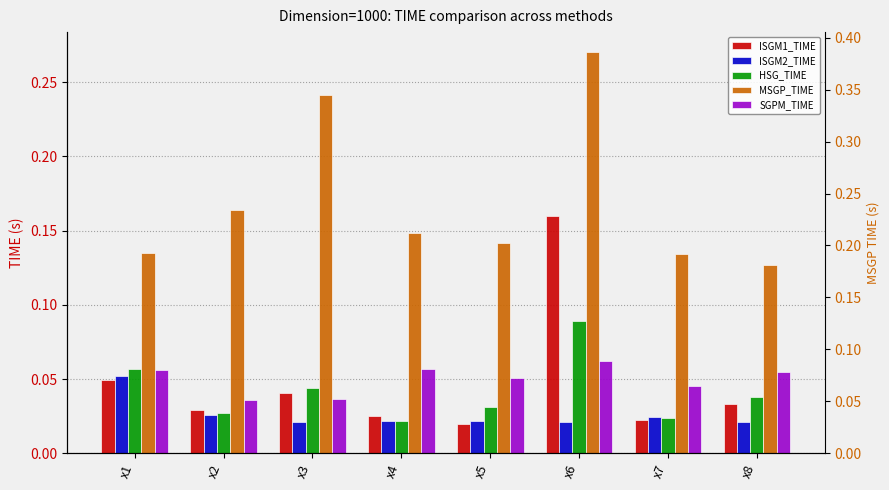

Rank the categories by ISGM2_TIME value from lowest to highest.

x6, x8, x3, x4, x5, x7, x2, x1